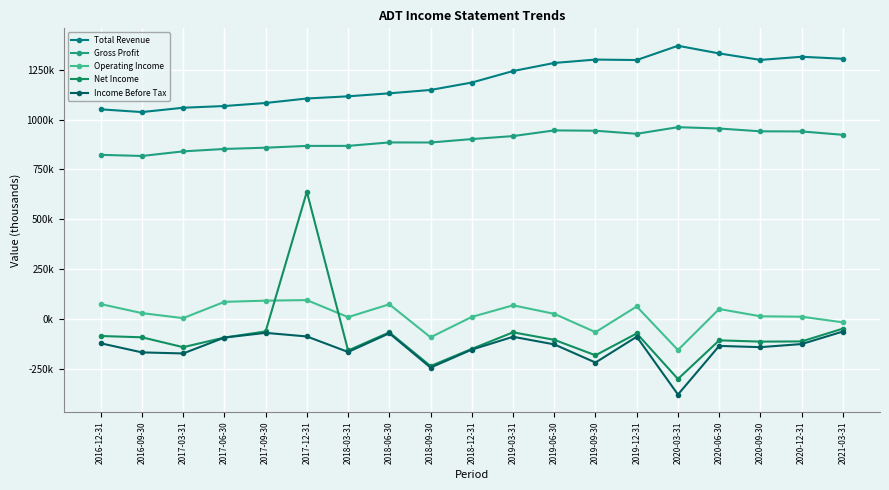

Reading left to right, extract all data points from this chart.

Total Revenue: 1051200	1037500	1059200	1067800	1083000	1105500	1116400	1131500	1148300	1185500	1243100	1283700	1300600	1298300	1369800	1331400	1298900	1314700	1304700
Gross Profit: 823100	817500	840500	852600	858900	867900	868000	885300	885000	902100	917100	945600	944000	928600	961800	955100	941000	940400	923500
Operating Income: 75100	29800	4600	86200	92300	95000	9700	74000	-91400	10700	68900	26200	-65700	63100	-155200	50400	13900	11800	-16500
Net Income: -84900	-91400	-140900	-92700	-62000	638200	-157400	-66700	-235500	-149500	-66500	-104100	-181600	-72000	-300300	-106700	-113100	-112100	-47900
Income Before Tax: -121400	-167000	-172400	-92900	-69200	-87200	-165000	-71300	-243200	-153100	-88800	-126900	-218000	-88500	-378300	-134600	-140800	-125300	-62500